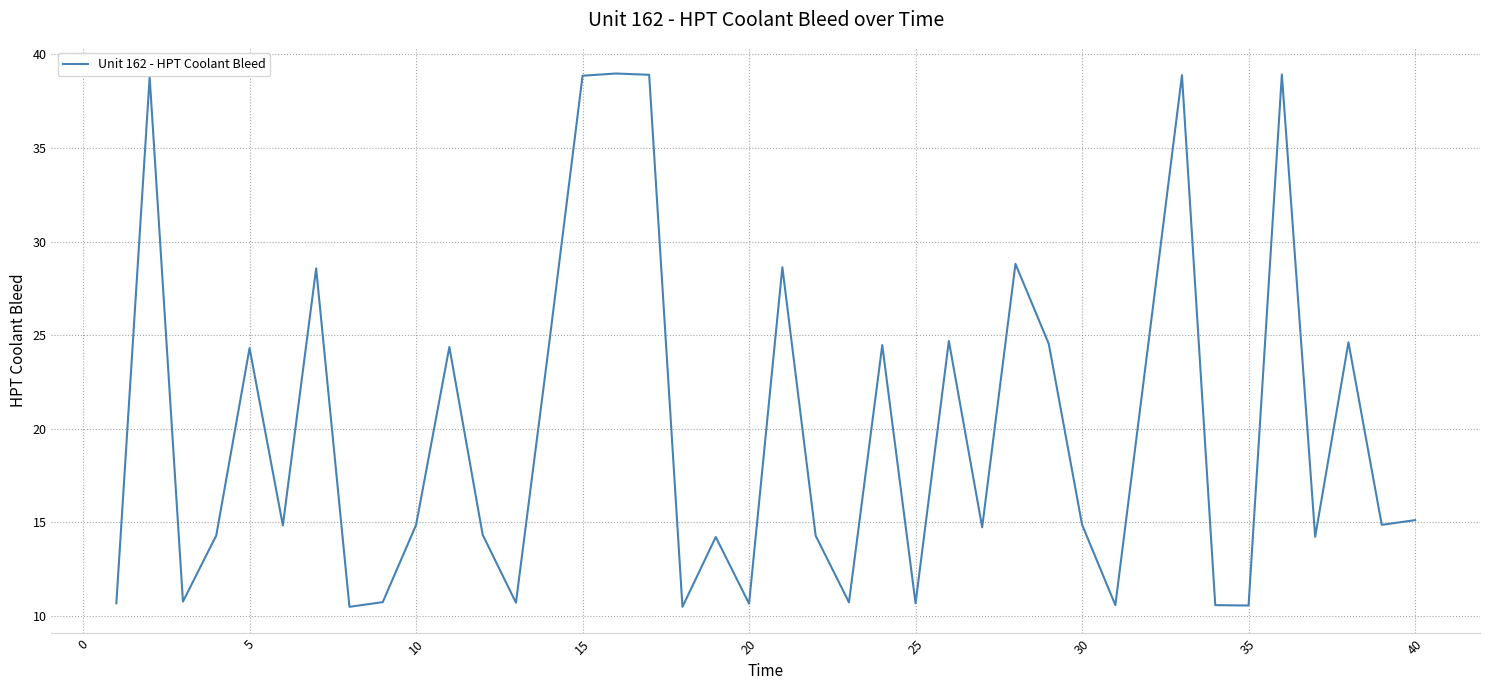

What is the smallest value displayed?

10.5